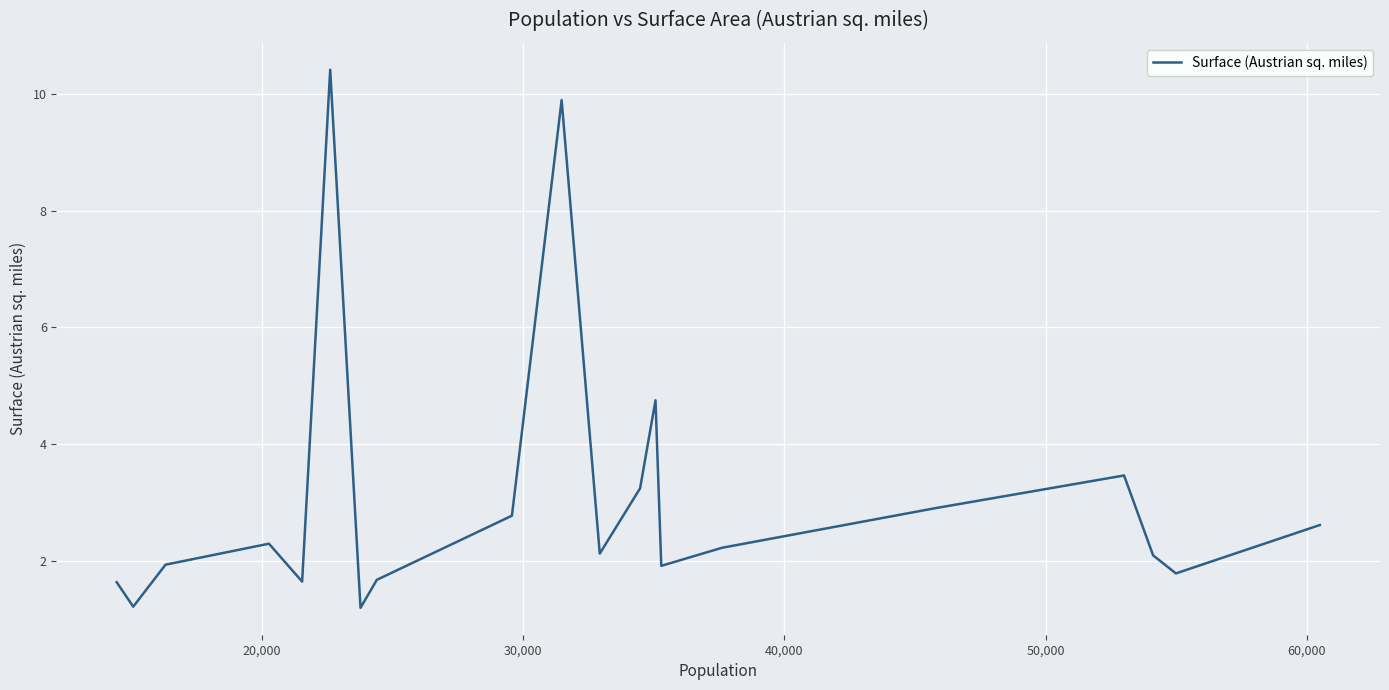

What is the greatest value displayed?

10.4